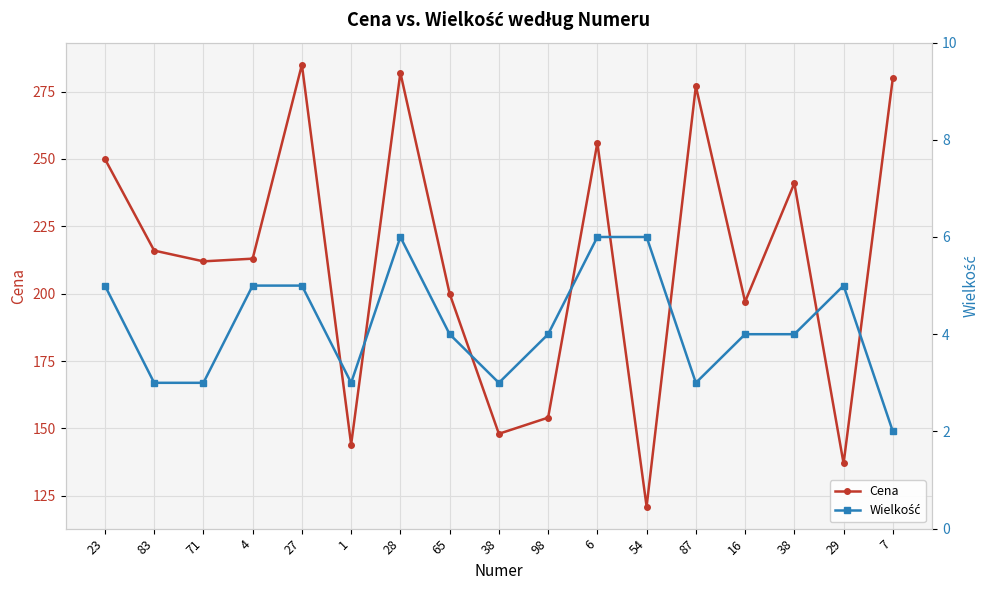

True or false: Cena and Wielkość cross at least once.

False